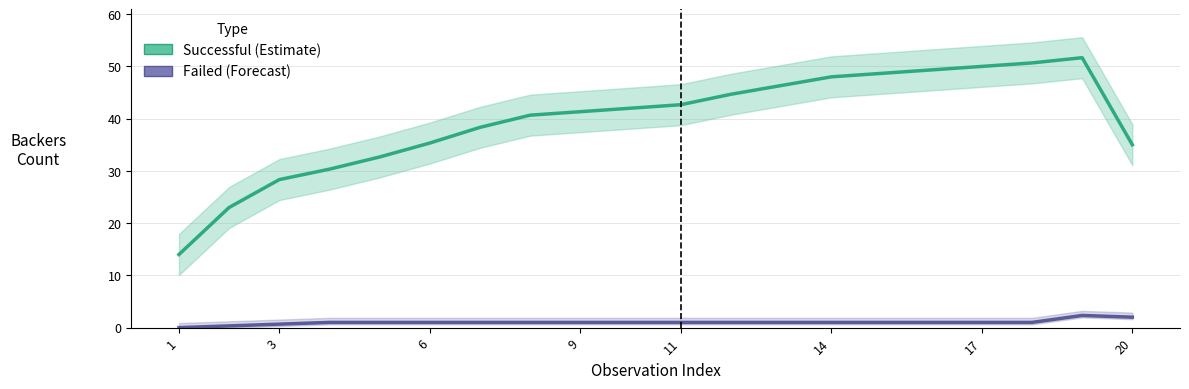

What is the value of the Successful (Estimate) point at the 11th from the left?

42.7